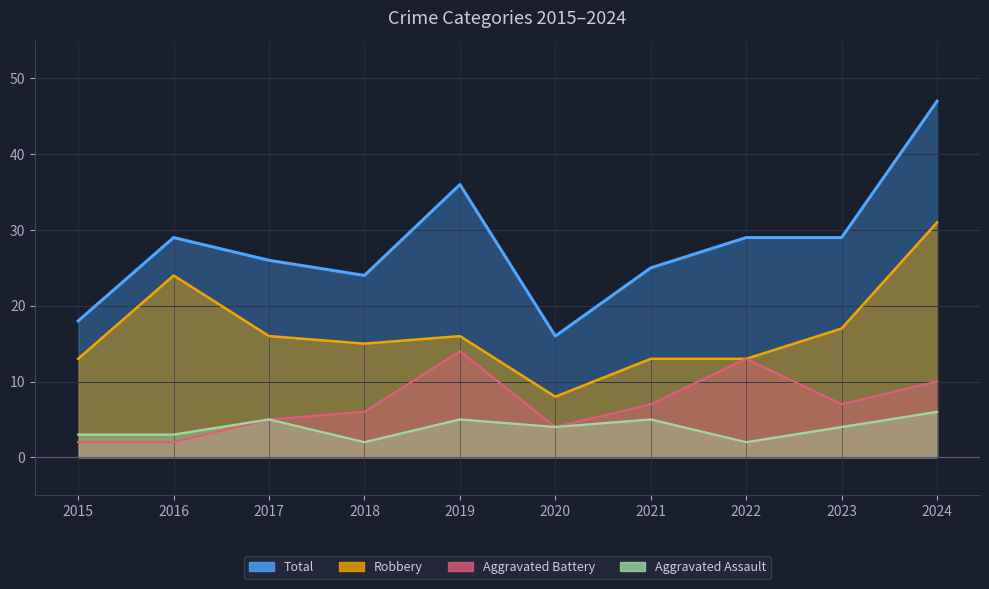

At how many categories does at least one series exceed 6?

10